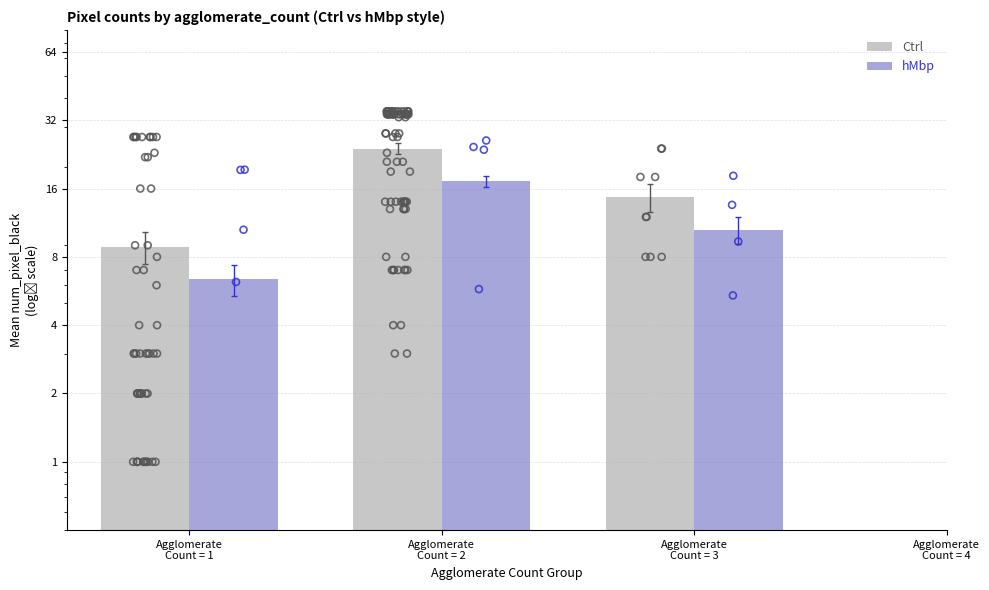

Is the value of hMbp at Agglomerate
Count = 1 greater than the value of Ctrl at Agglomerate
Count = 3?

No